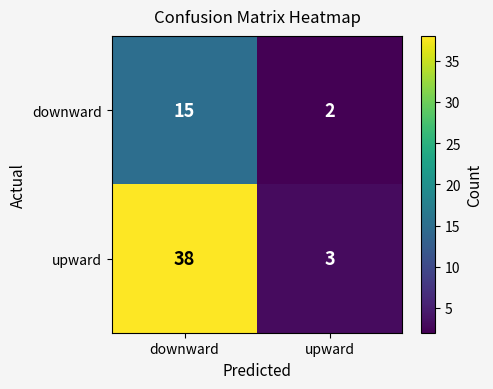

Which series has the largest total across all categories?

upward